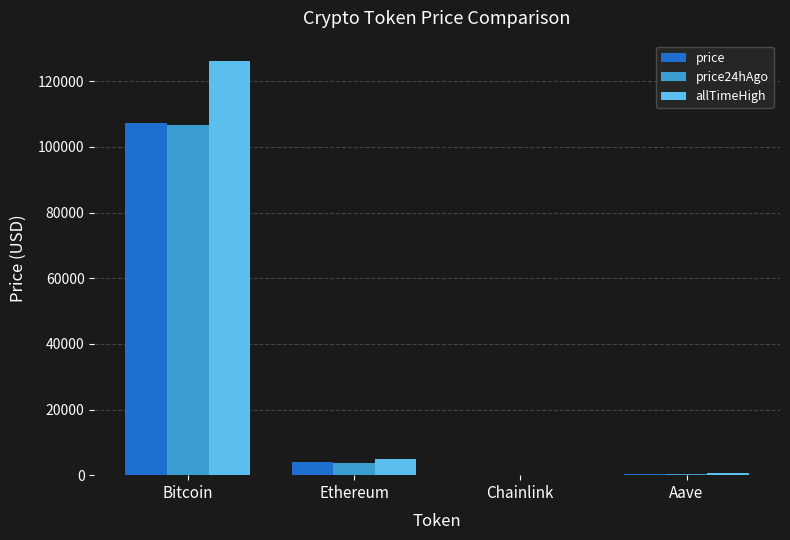

The price series shows 107164.0 at Bitcoin. True or false?

True